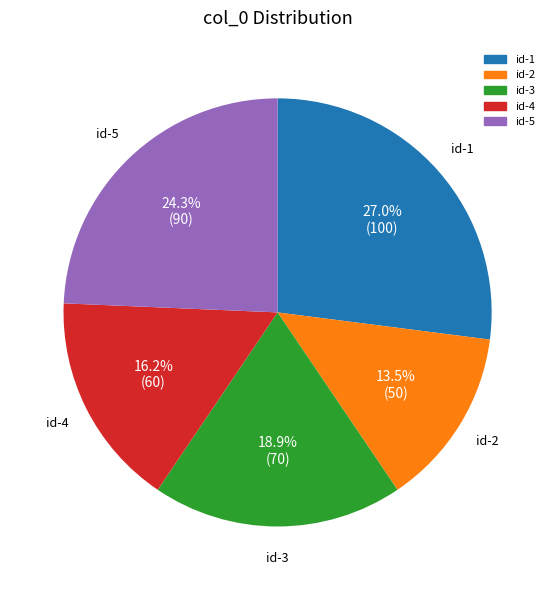

Is id-3 the majority of the pie?

No